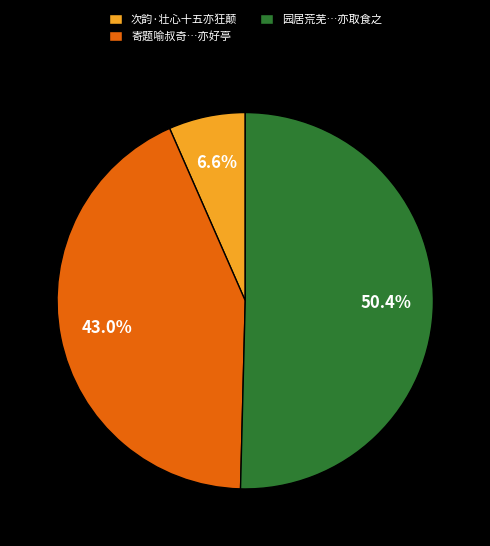

True or false: 次韵·壮心十五亦狂颠 accounts for 1% of the total.

False